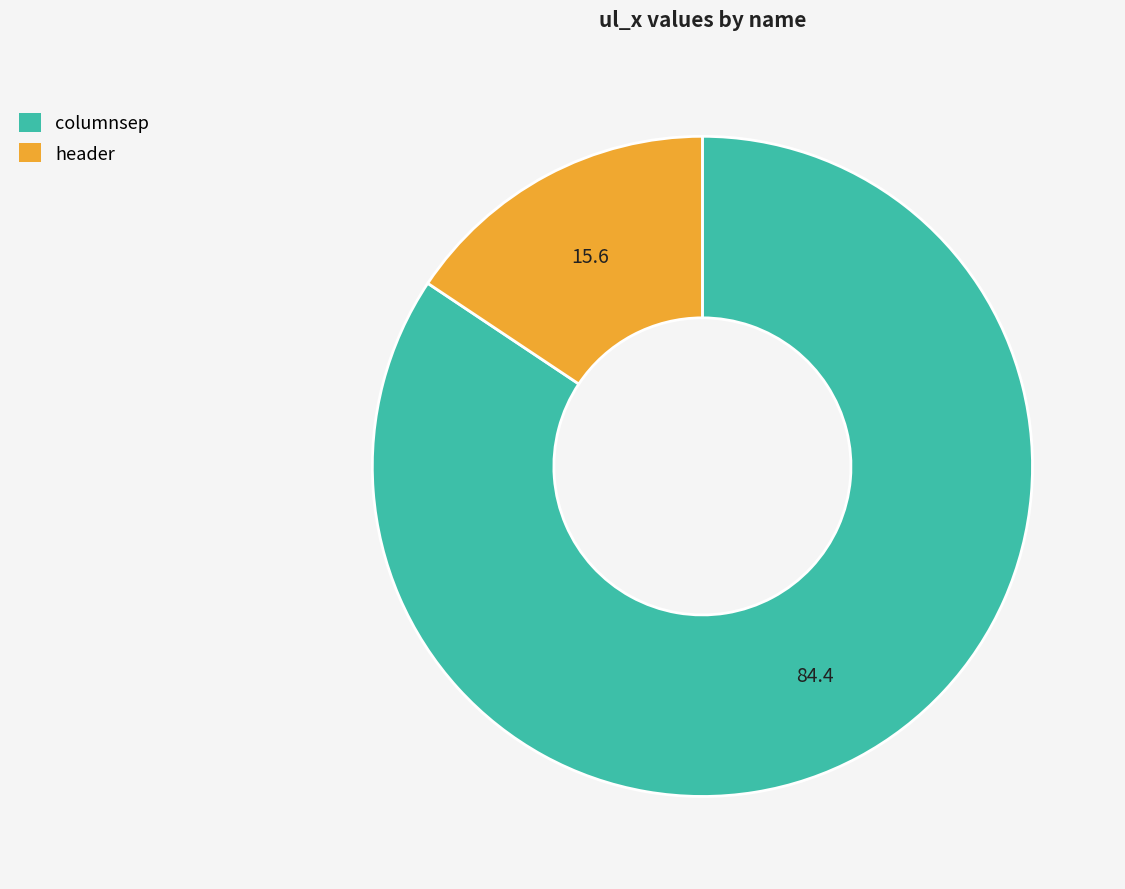

Between columnsep and header, which is larger?

columnsep